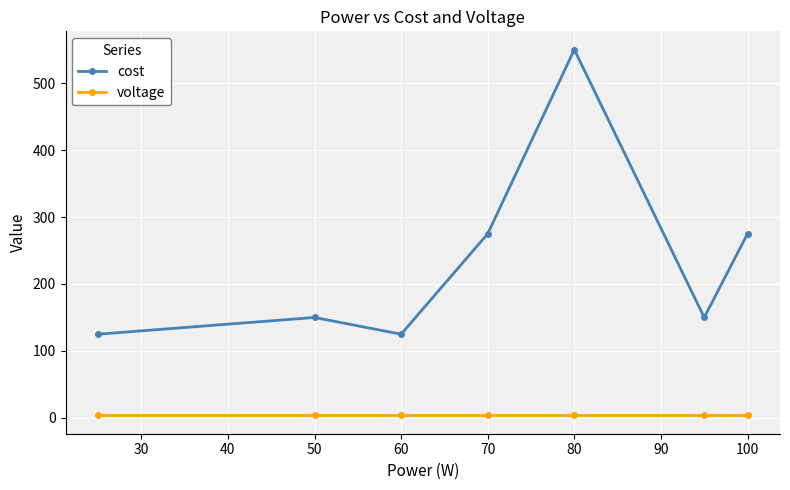

What is the maximum value for cost?

550.0